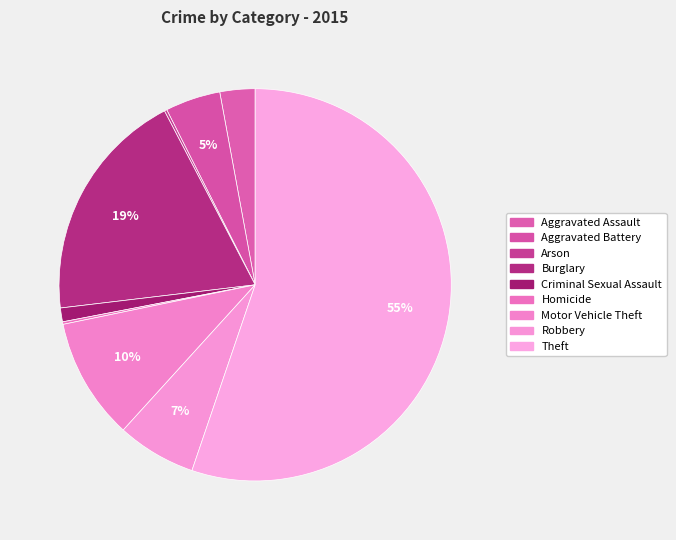

Is the sum of Criminal Sexual Assault and Homicide greater than half?

No